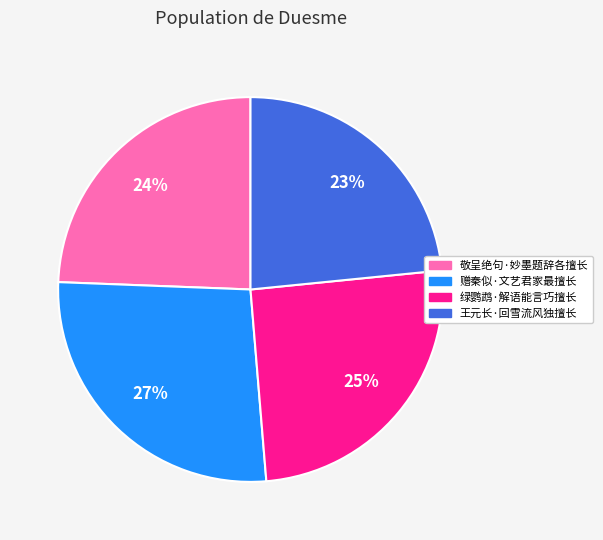

Does any single category account for the majority?

No